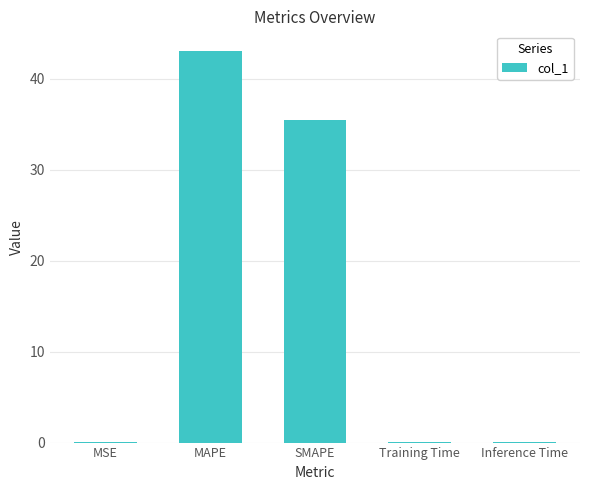

True or false: the data shows 43.0 at MAPE.

True